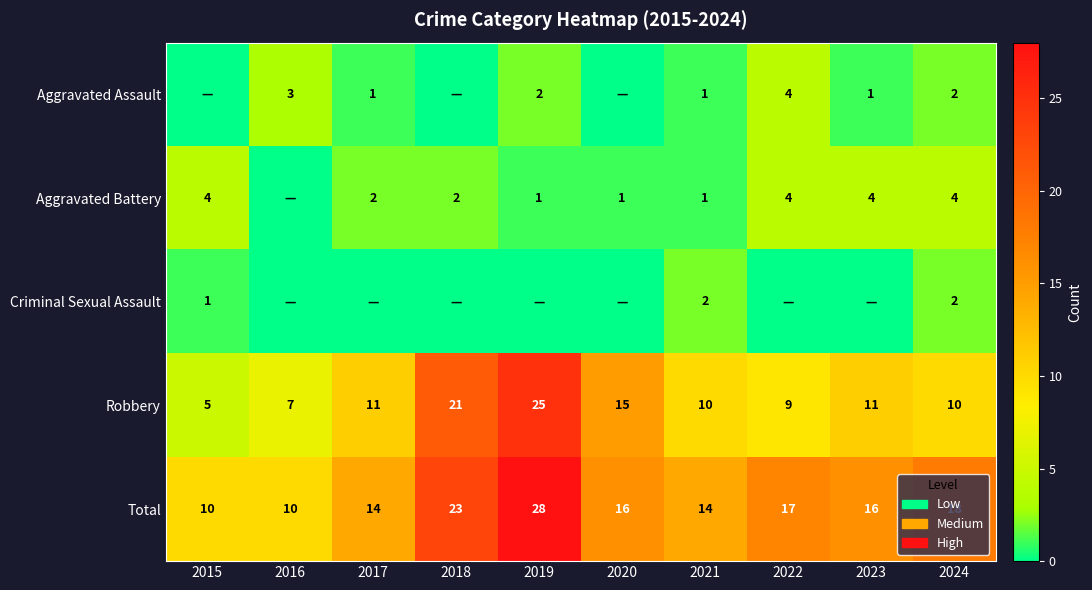

At which category is the sum across all series the highest?

2019